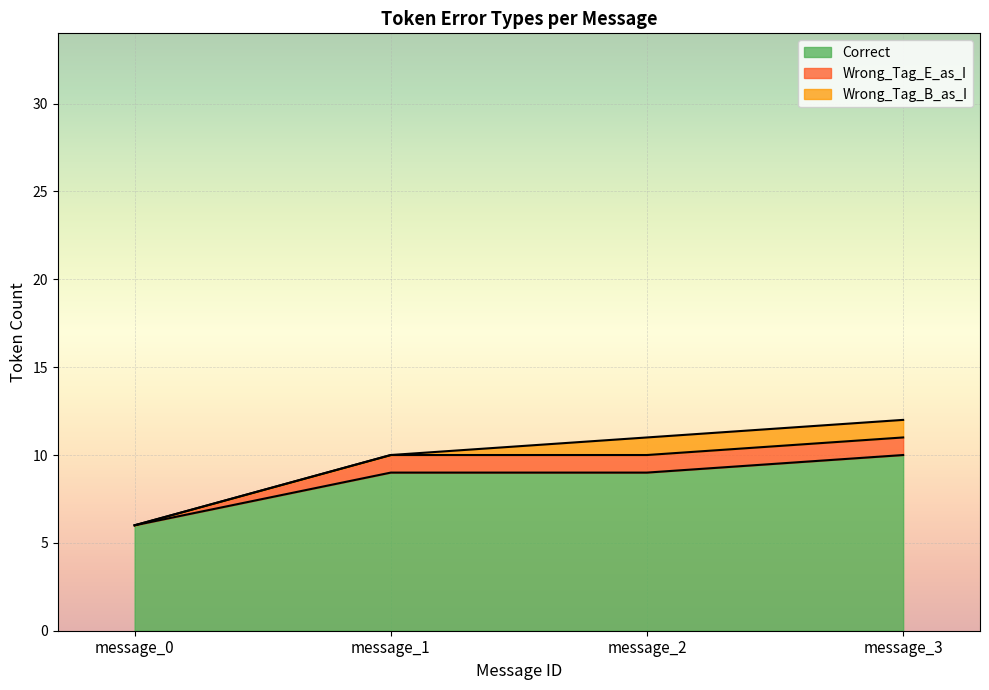

Reading left to right, what are all the values shown in this chart?

Correct: 6	9	9	10
Wrong_Tag_E_as_I: 0	1	1	1
Wrong_Tag_B_as_I: 0	0	1	1